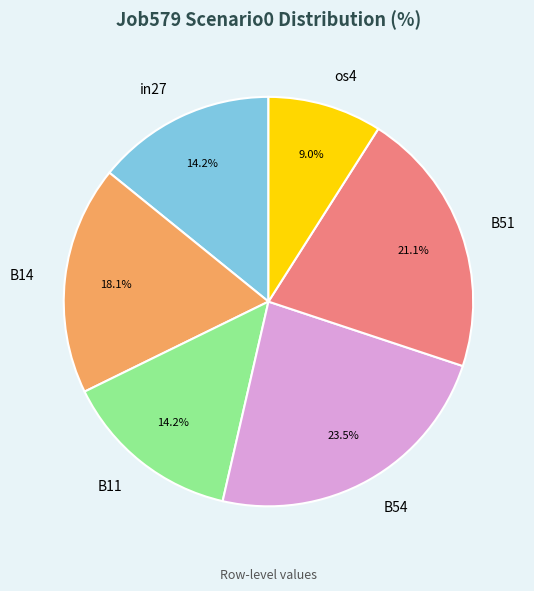

To the nearest percent, what is the average slice percentage?

17%